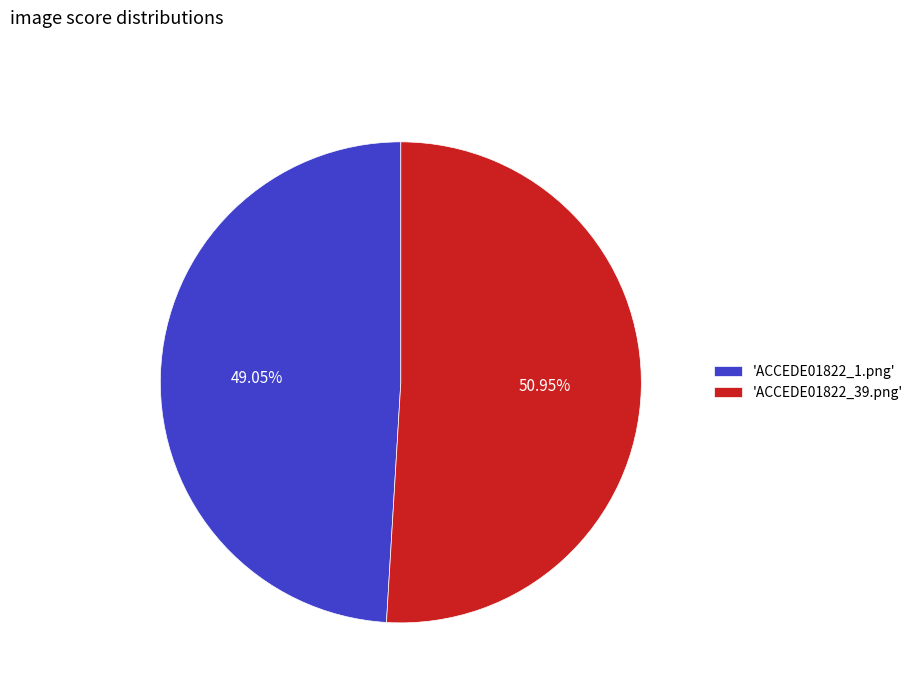

How many segments does this pie chart have?

2